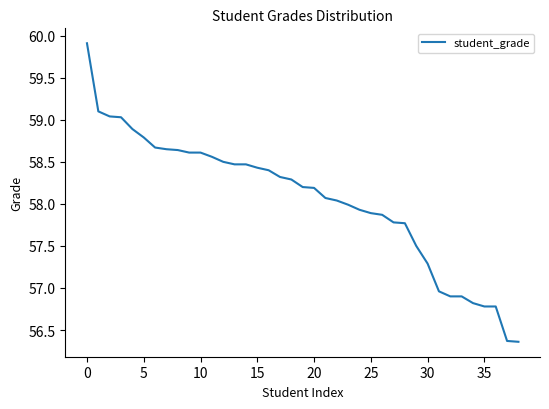

What is the greatest value displayed?

59.9